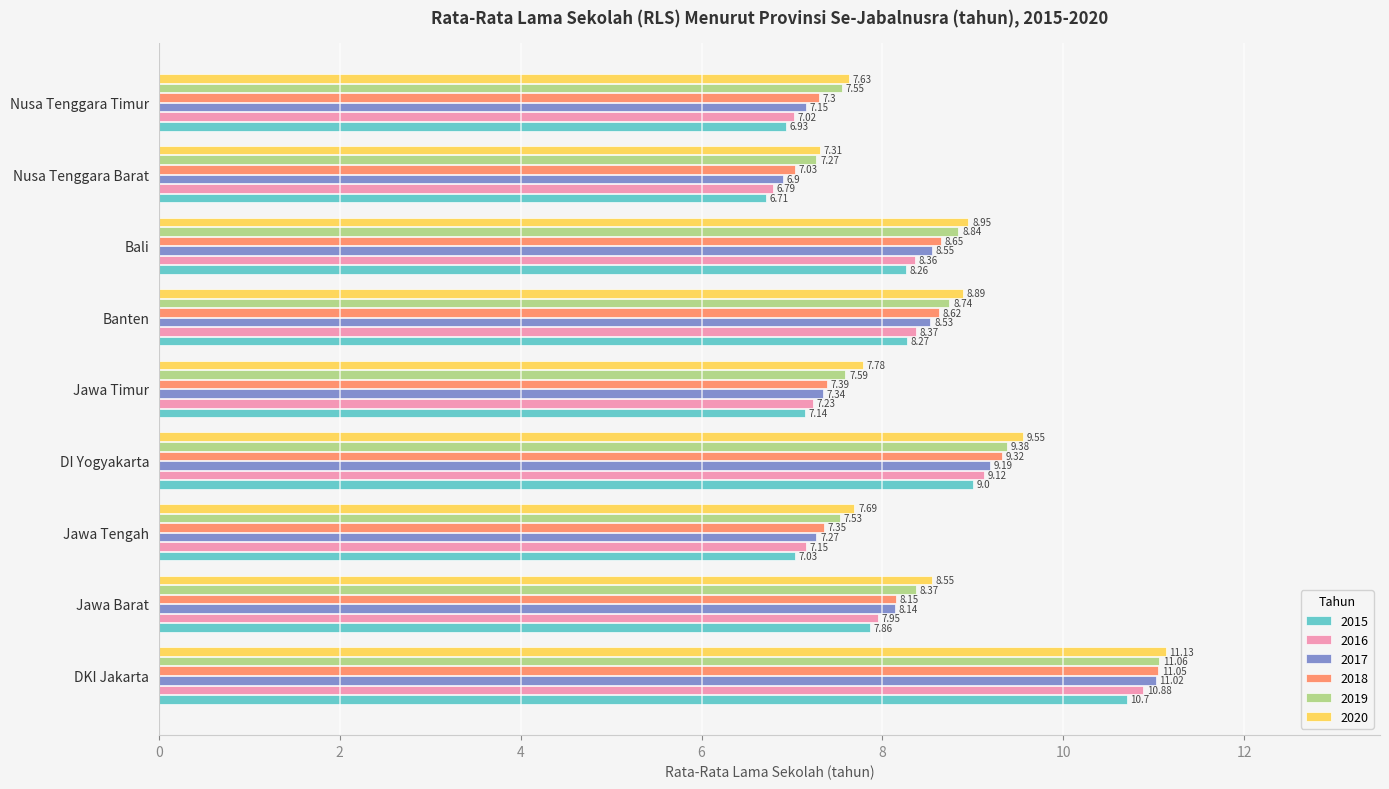

What is the sum of all 2019 values?

76.3